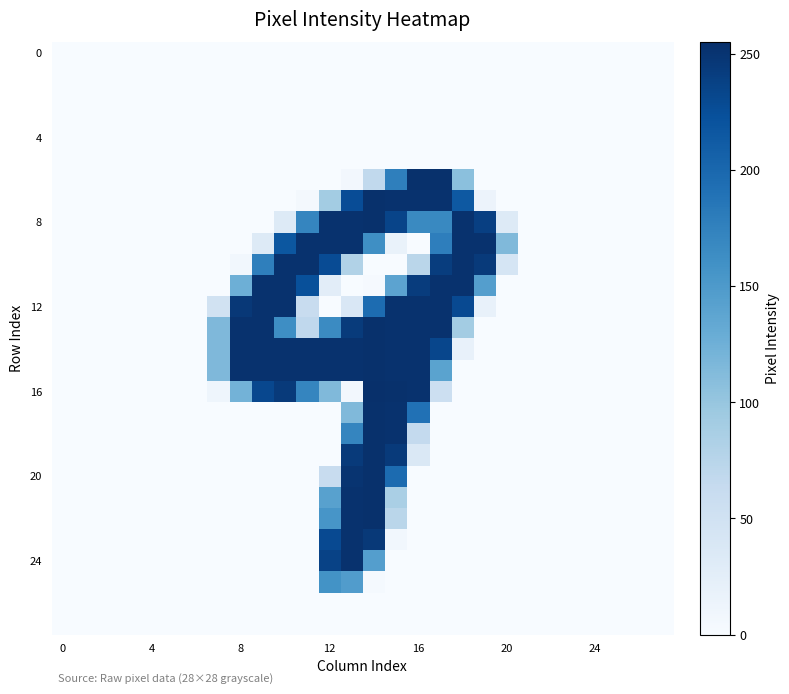

At which category is the sum across all series the highest?

14